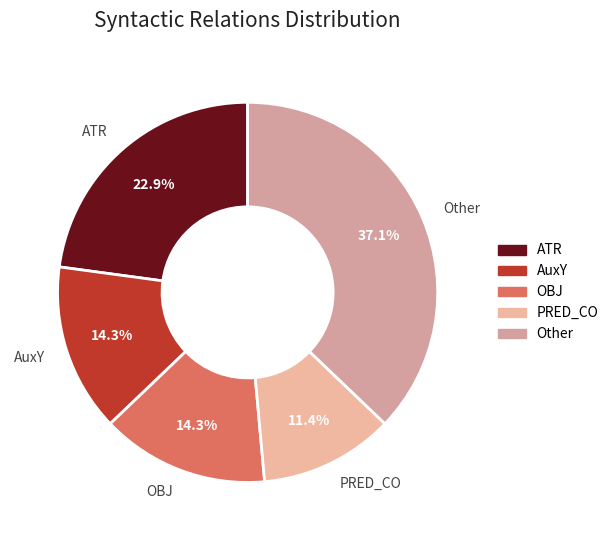

What percentage is NOT represented by OBJ?

85.7%